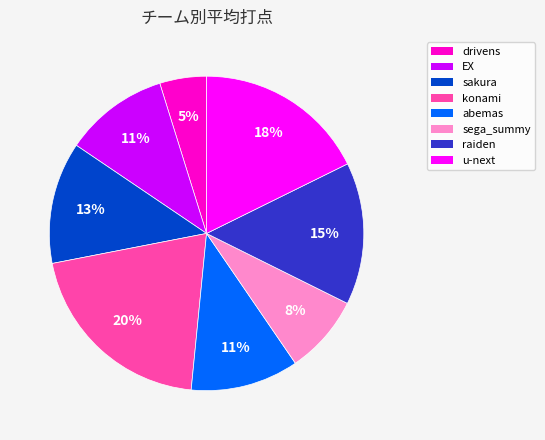

Is there a majority slice in this chart?

No